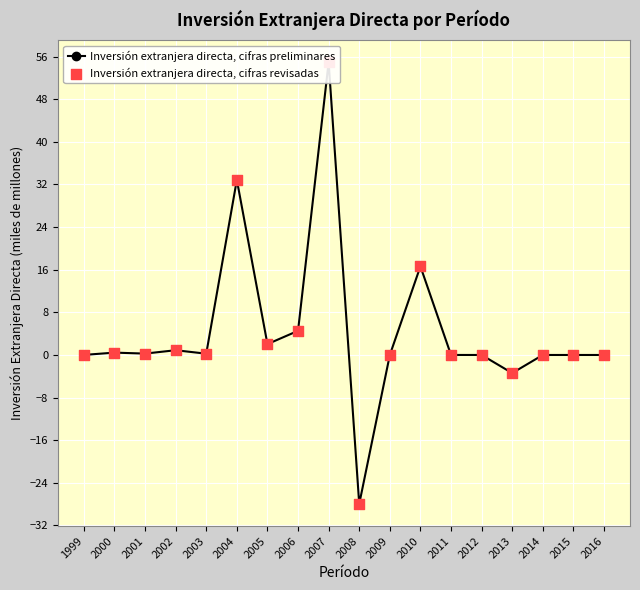

Which series contains the lowest Y value?

Inversión extranjera directa, cifras preliminares